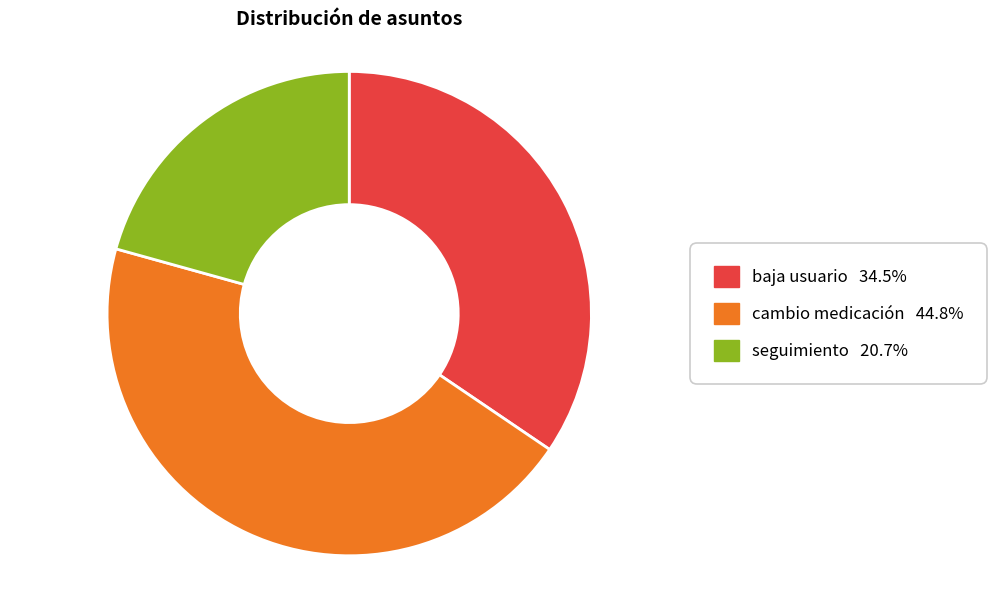

Does cambio medicación account for over 50% of the chart?

No